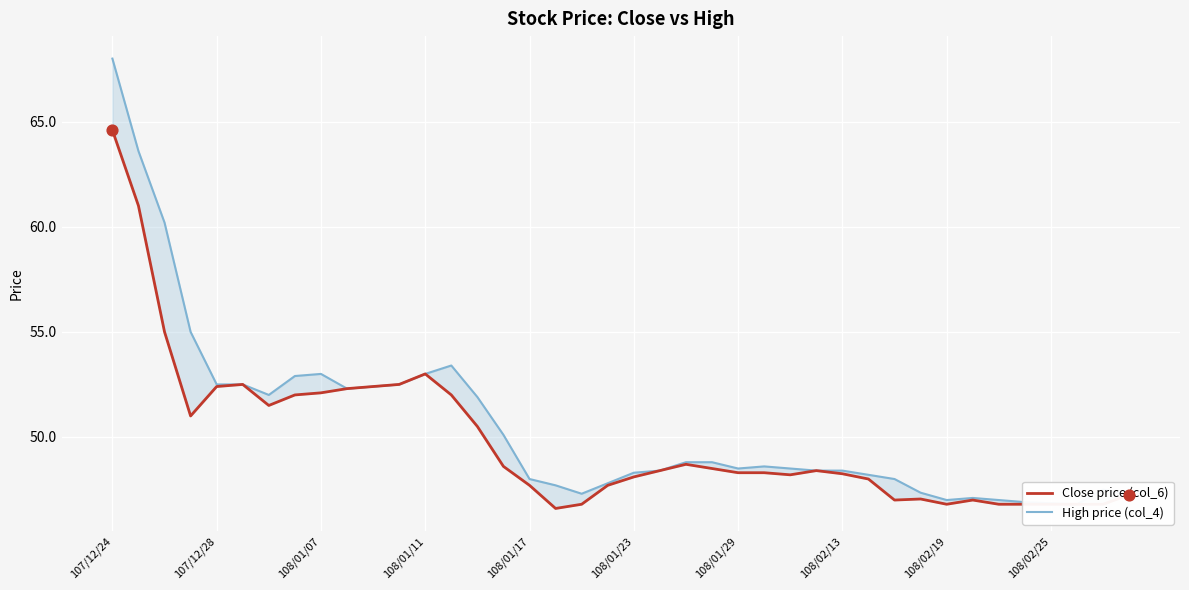

Which series reaches the maximum Y coordinate?

High price (col_4)